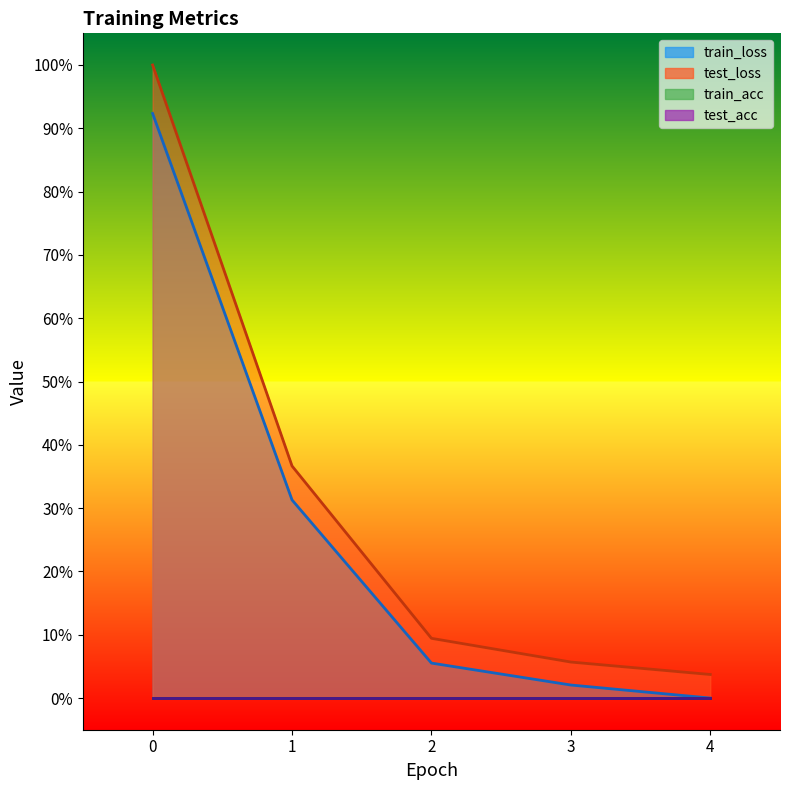

List the labels in order of train_loss value, largest first.

0, 1, 2, 3, 4